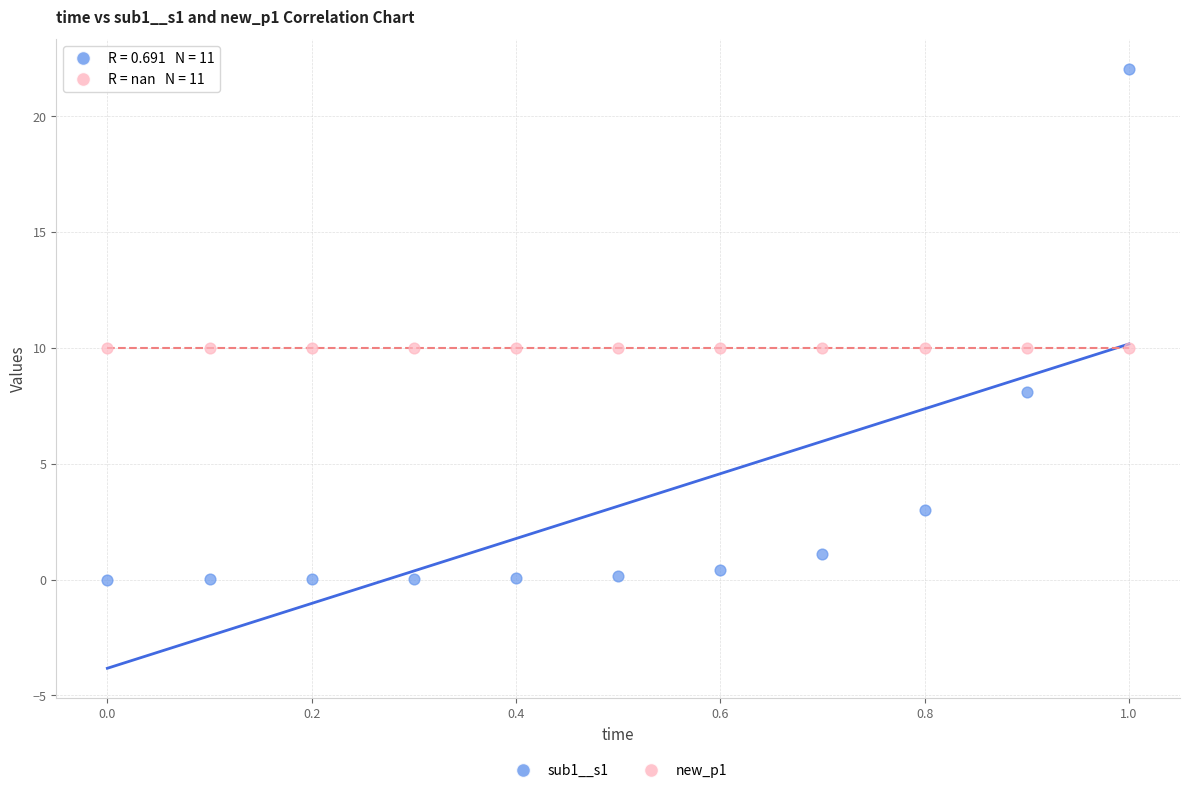

Which series reaches the maximum Y coordinate?

sub1__s1